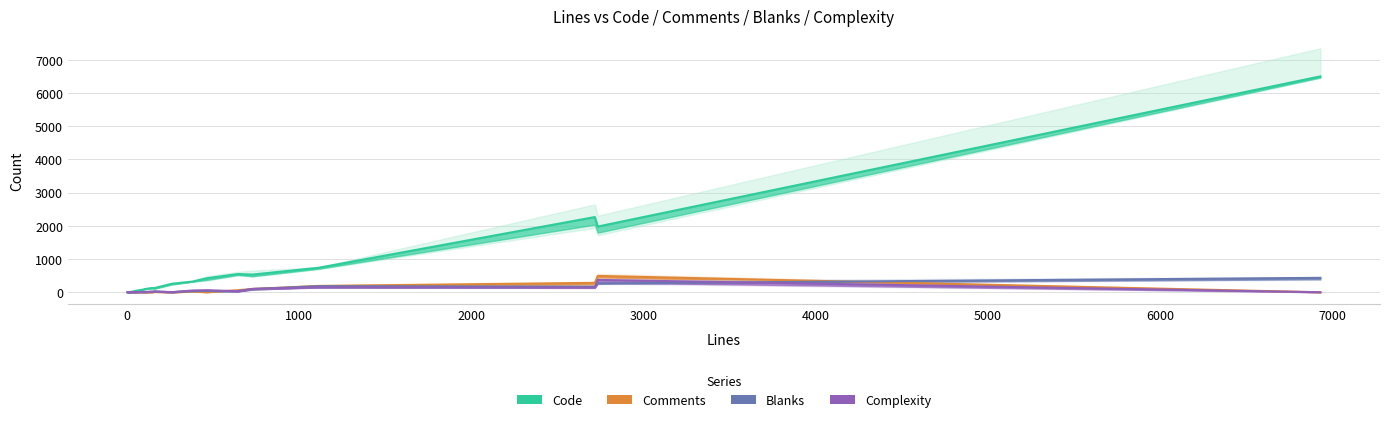

How many values in the Blanks series exceed 14?

9